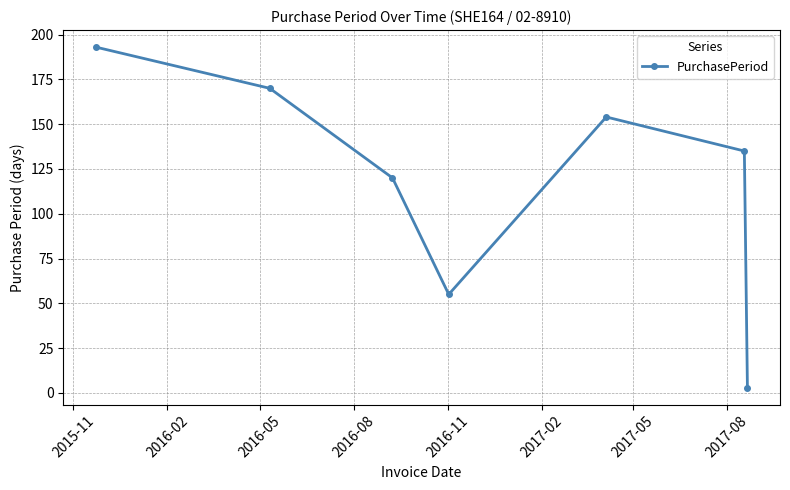

What is the sum of all values?

830